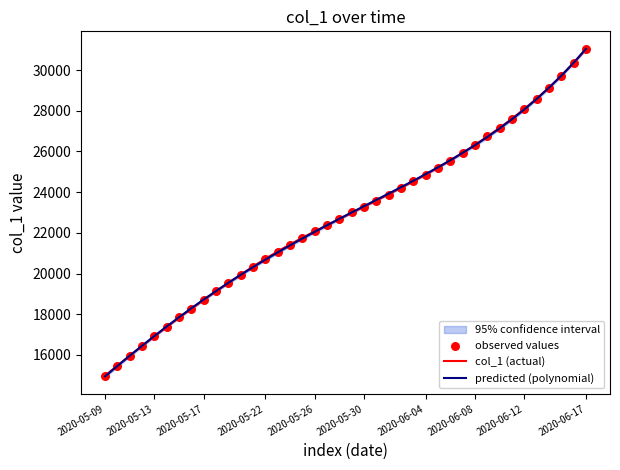

At how many categories does at least one series exceed 21095?

25